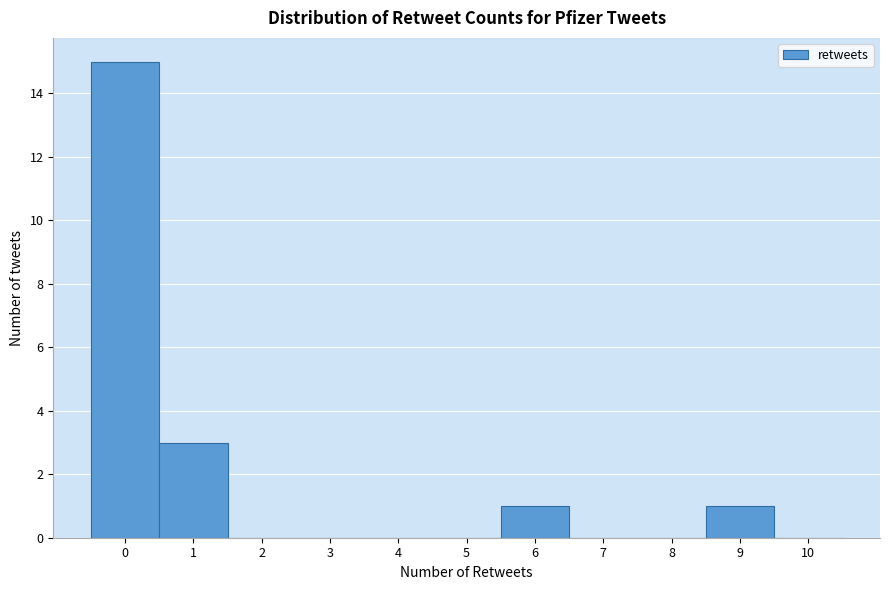

Reading left to right, transcribe this chart: for each bar, give the range it covers on the x-axis and its height. The values are not printed on the chart, so give them approximately, as read against the axis.

-0.5 to 0.5: 15
0.5 to 1.5: 3
1.5 to 2.5: 0
2.5 to 3.5: 0
3.5 to 4.5: 0
4.5 to 5.5: 0
5.5 to 6.5: 1
6.5 to 7.5: 0
7.5 to 8.5: 0
8.5 to 9.5: 1
9.5 to 10.5: 0